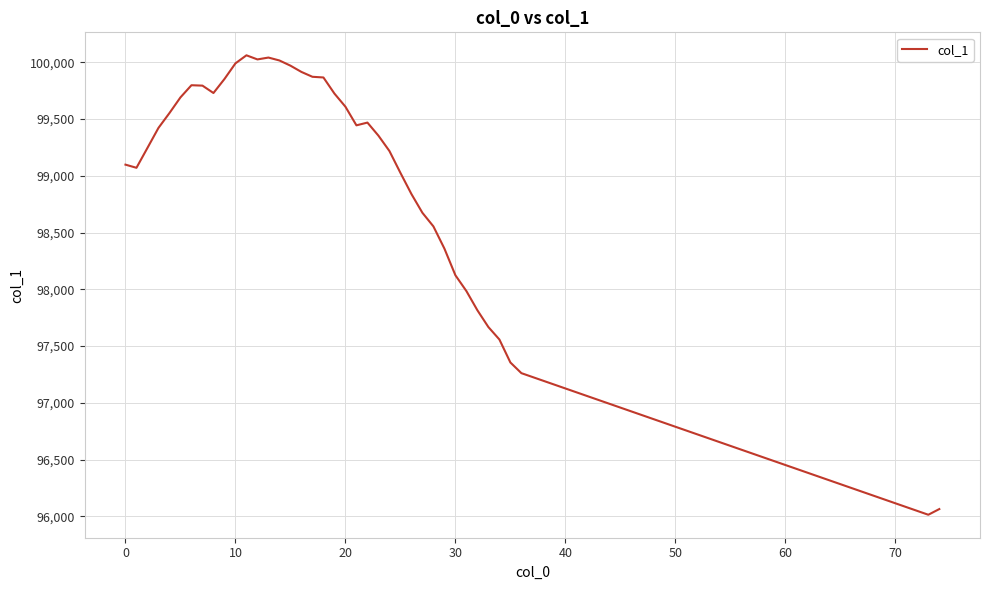

What is the difference between the maximum and minimum values?

4048.2